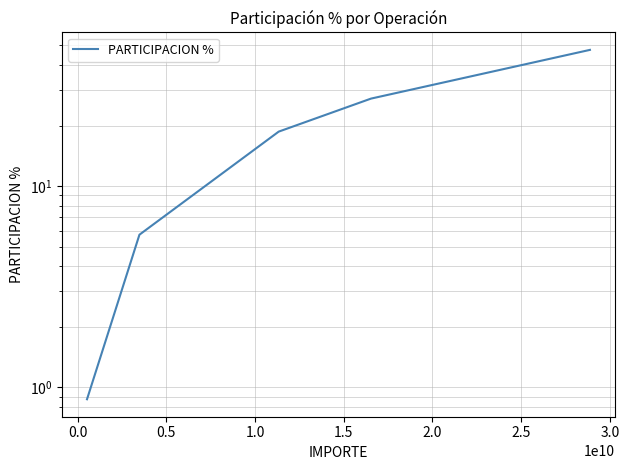

Does the chart have visible grid lines?

Yes